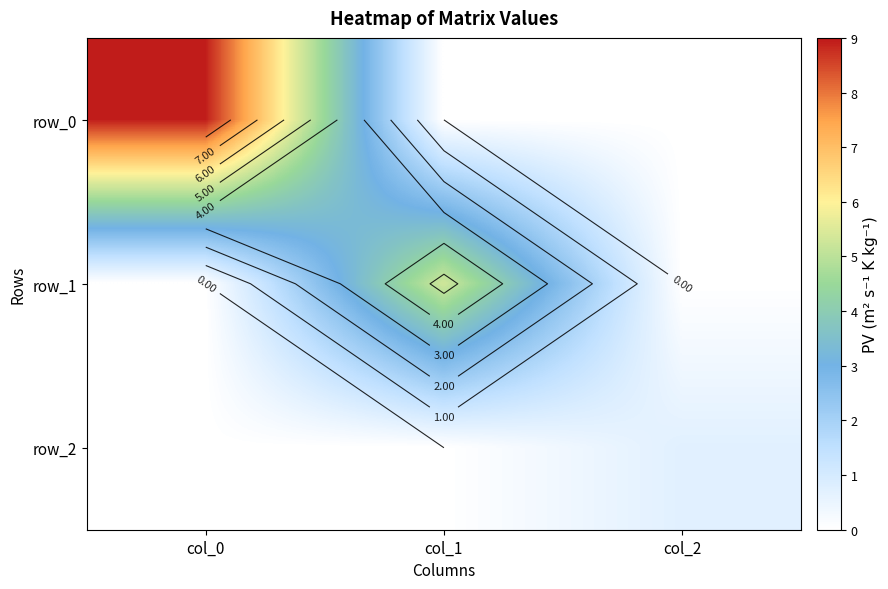

Which has a higher value, col_1 or col_2?

col_1